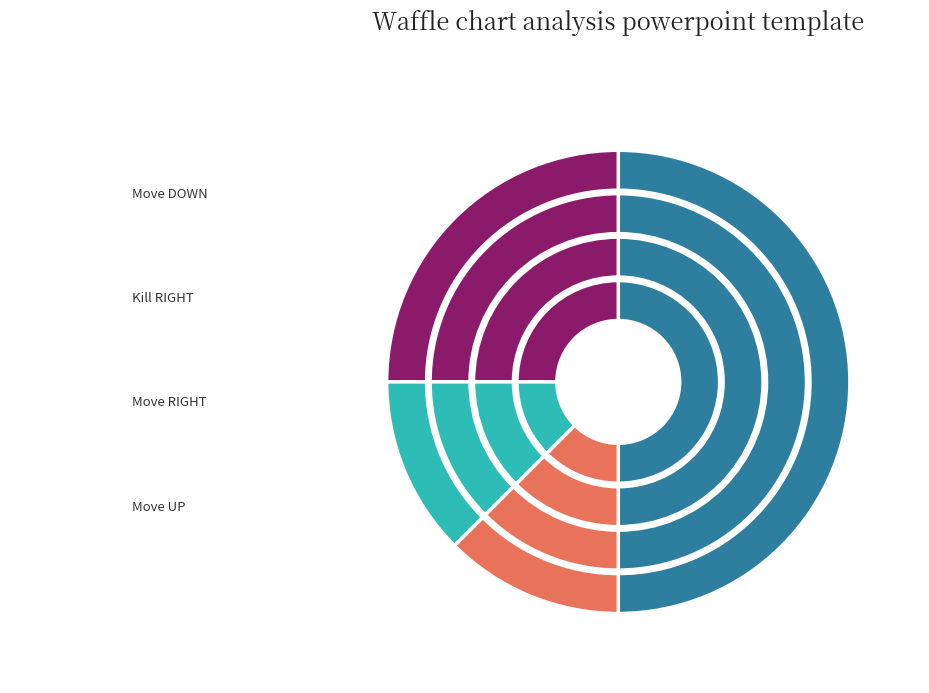

What percentage is NOT represented by Move DOWN?

50.0%